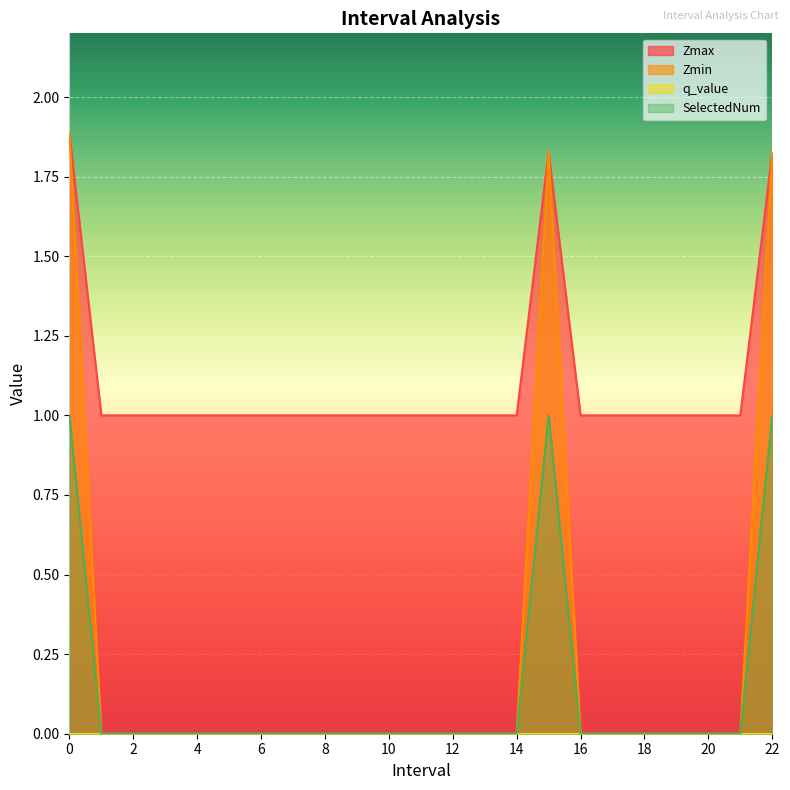

What is the difference between the highest and lowest values at 5.0?

1.0